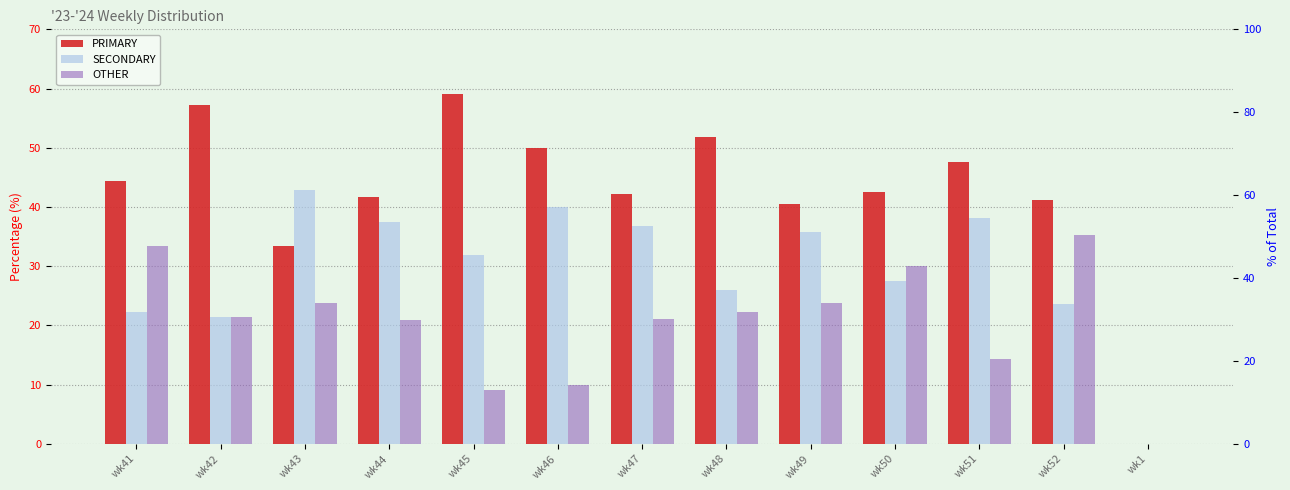

What is the value of the OTHER bar at the 2nd from the left?

21.4